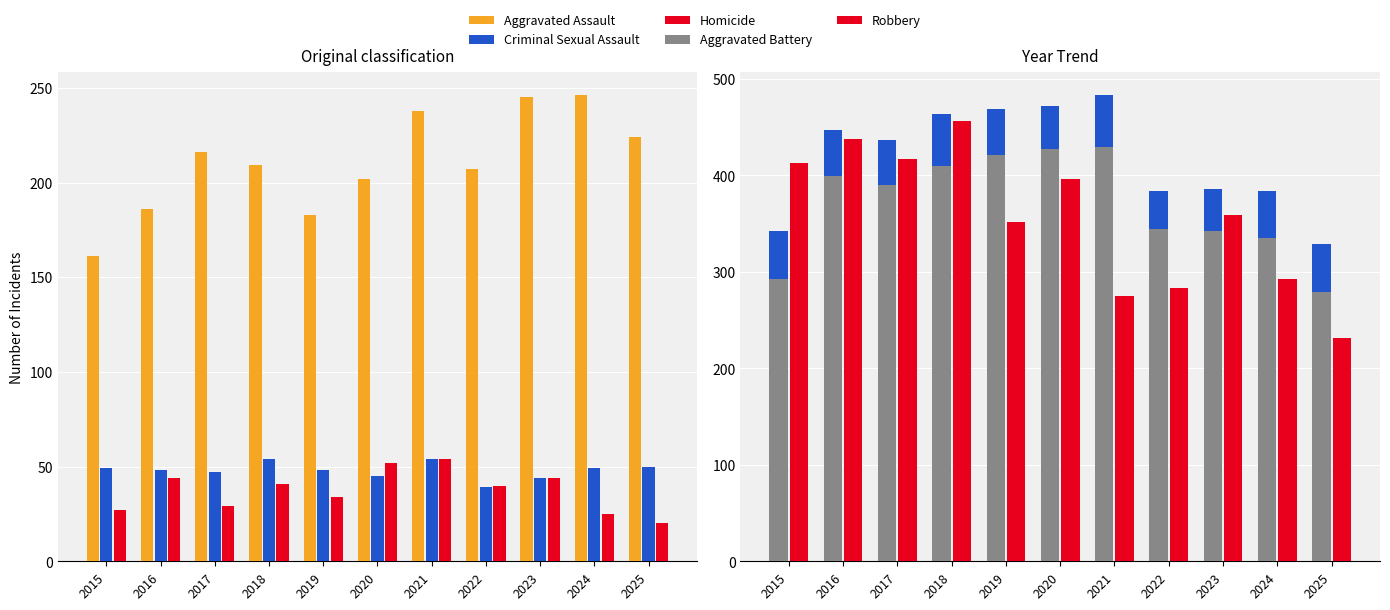

How many groups of bars are there?

11